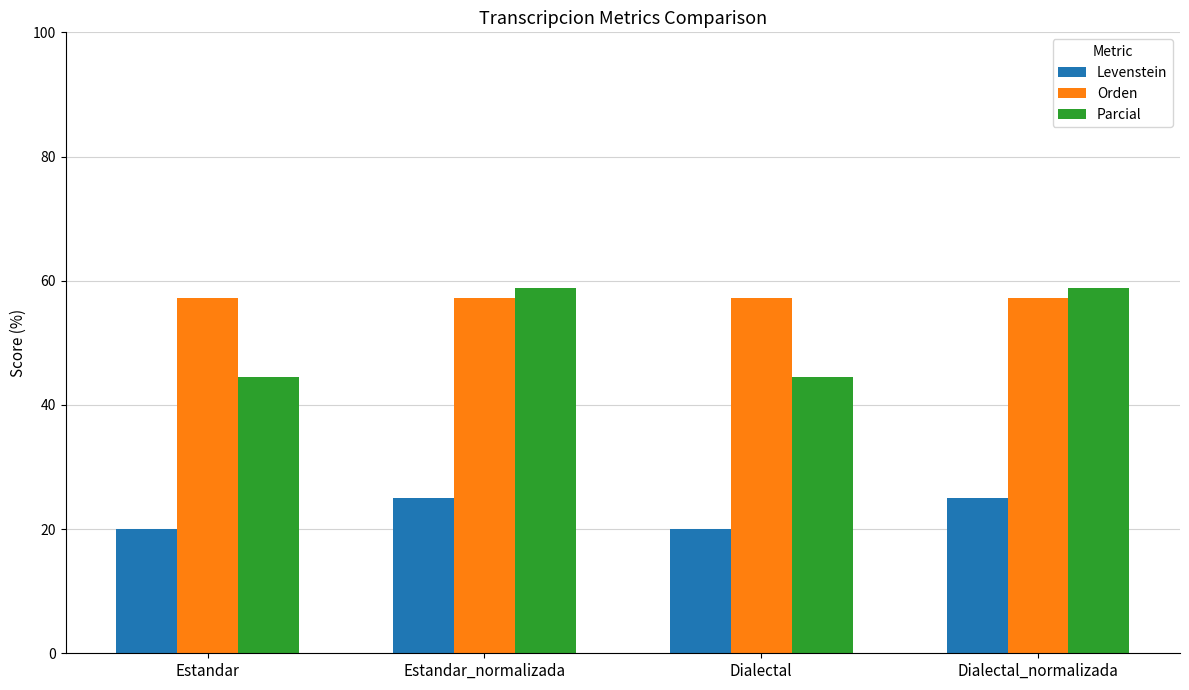

Reading right to left, what are all the values shown in this chart?

Levenstein: Dialectal_normalizada=25.0	Dialectal=20.0	Estandar_normalizada=25.0	Estandar=20.0
Orden: Dialectal_normalizada=57.1	Dialectal=57.1	Estandar_normalizada=57.1	Estandar=57.1
Parcial: Dialectal_normalizada=58.8	Dialectal=44.4	Estandar_normalizada=58.8	Estandar=44.4